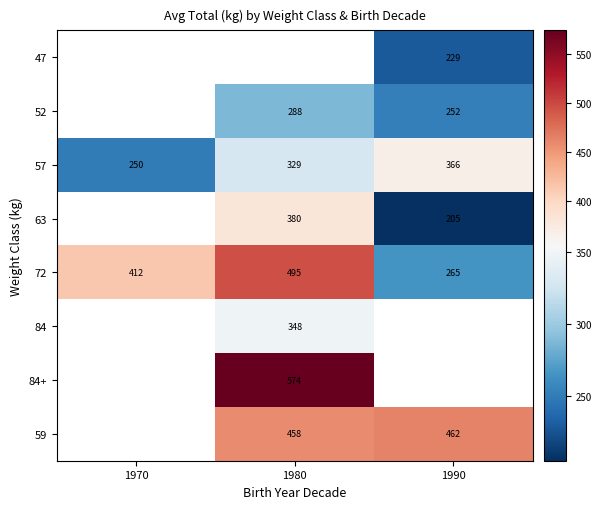

How many categories are shown in the chart?

3